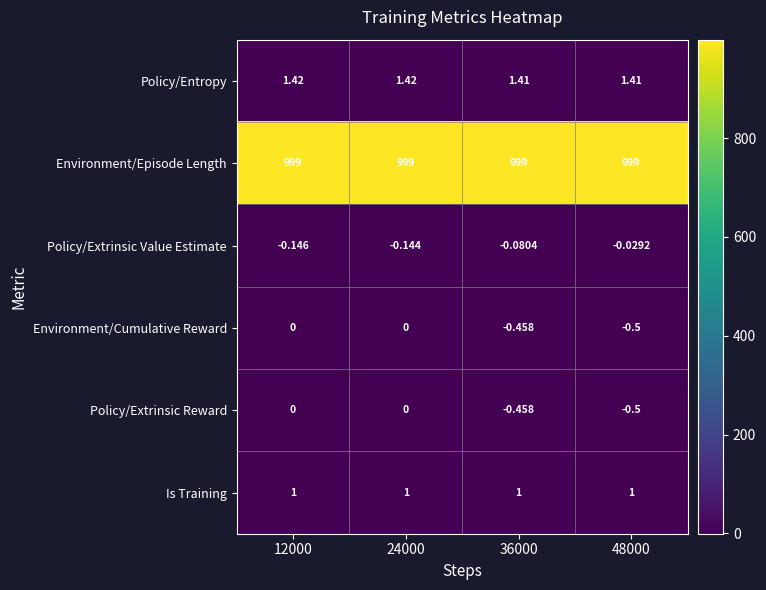

Is the value of Is Training at 48000 greater than the value of Environment/Episode Length at 24000?

No